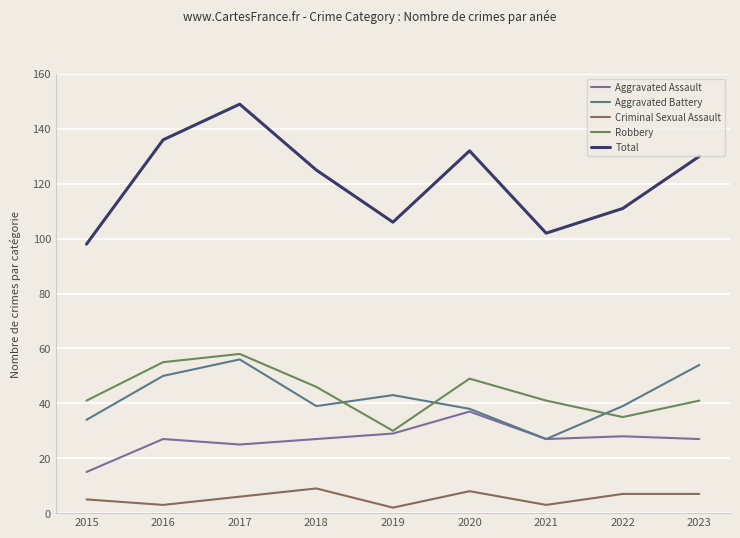

What is the sum of the Total values at 2021 and 2019?

208